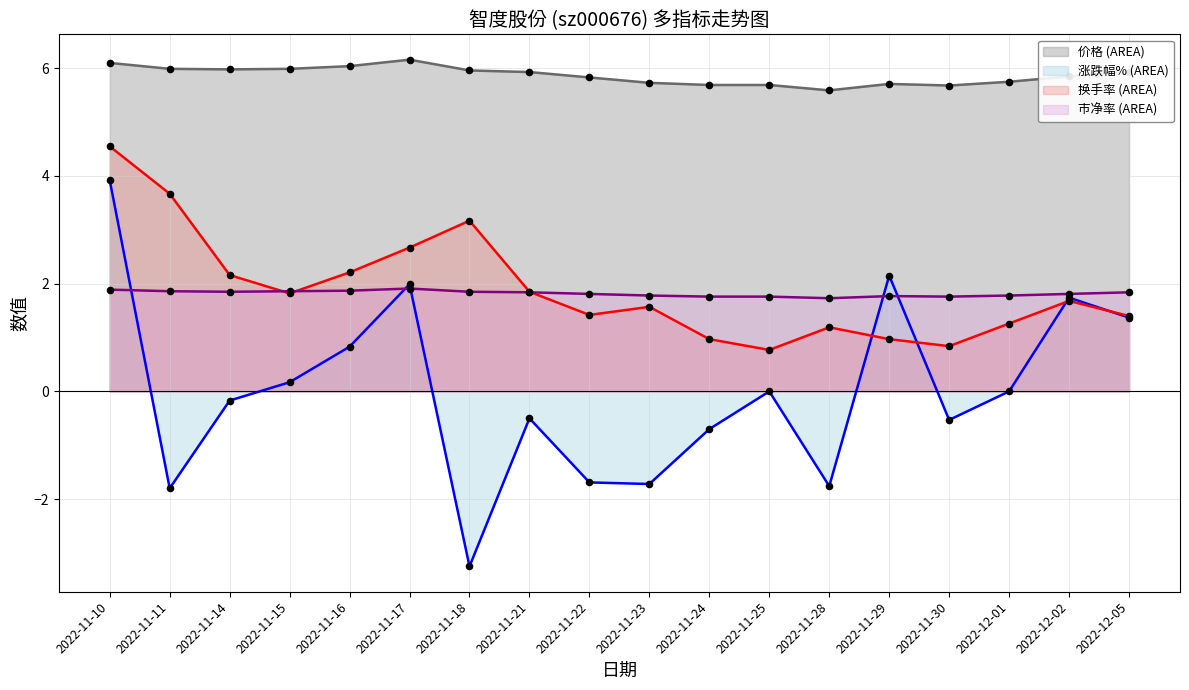

At which category is the sum across all series the highest?

2022-11-10